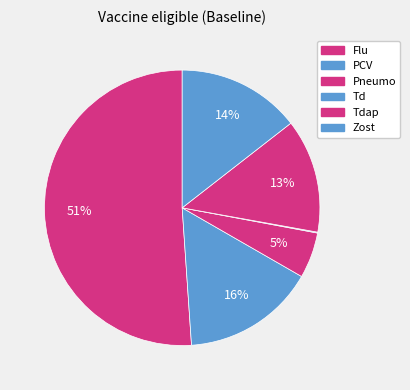

True or false: PCV accounts for 29% of the total.

False